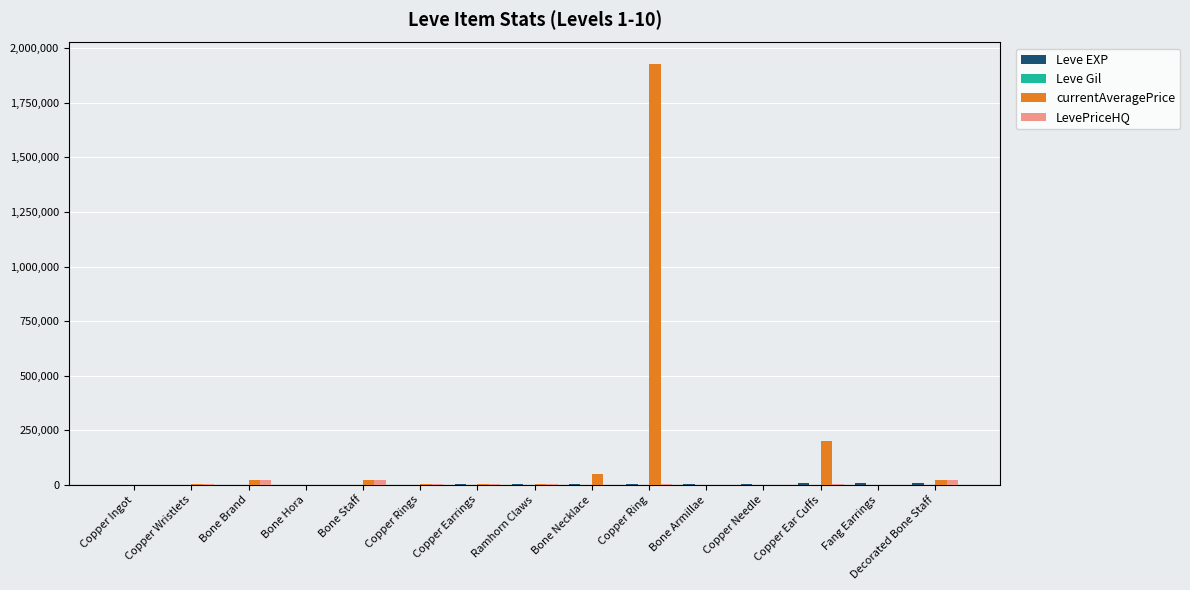

Which series has the largest total across all categories?

currentAveragePrice